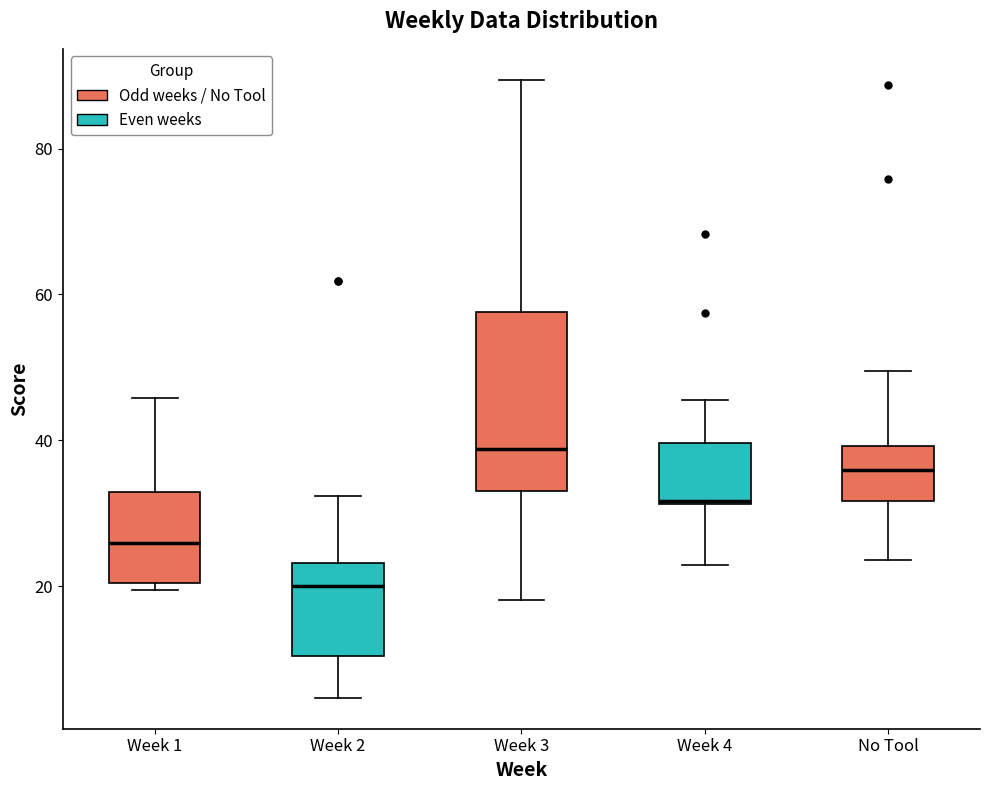

Which box has the lowest median line?

Week 2